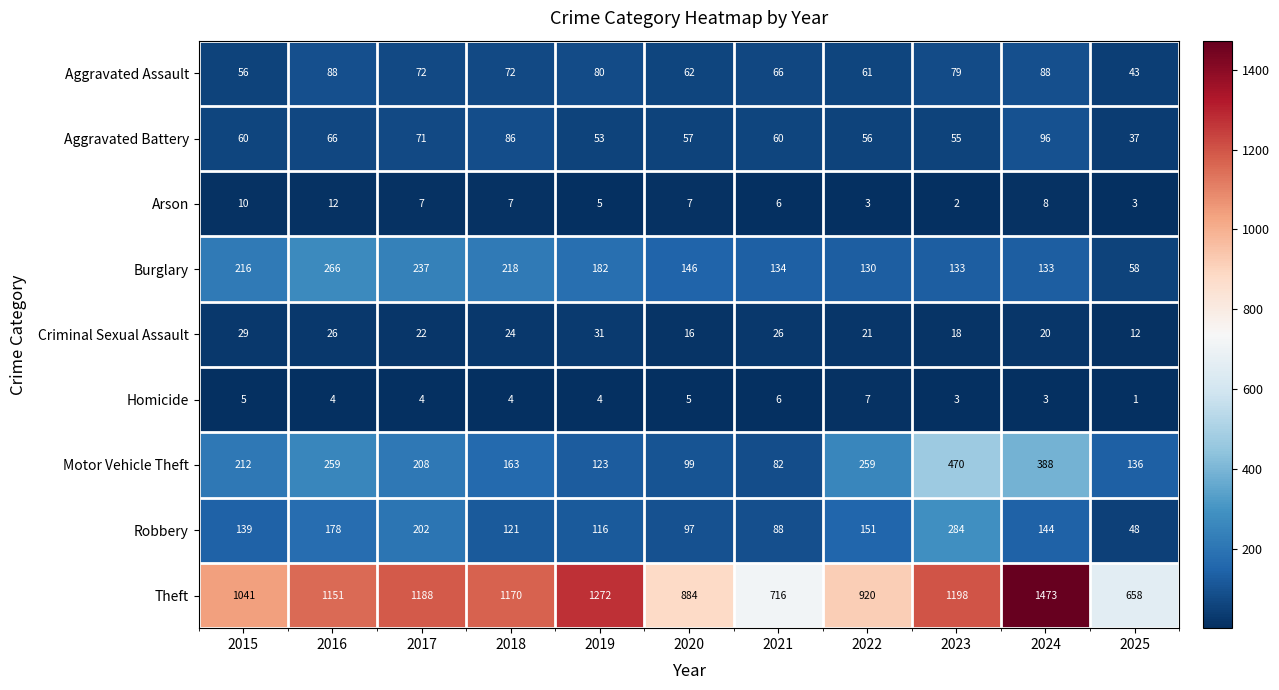

Is the value of Burglary at 2025 greater than the value of Homicide at 2020?

Yes